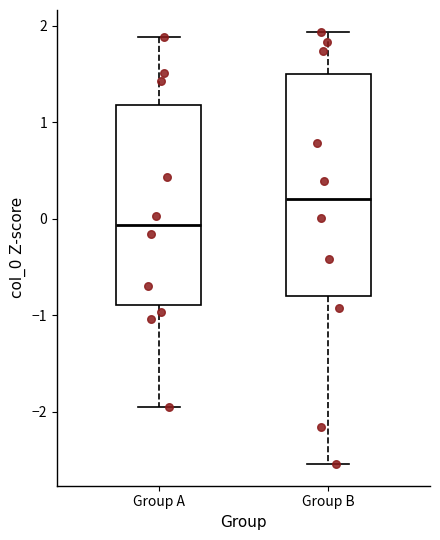

Where does the lower whisker of the box for Group B end on the y-axis? The values are not printed on the chart, so give them approximately, as read against the axis.

-2.5